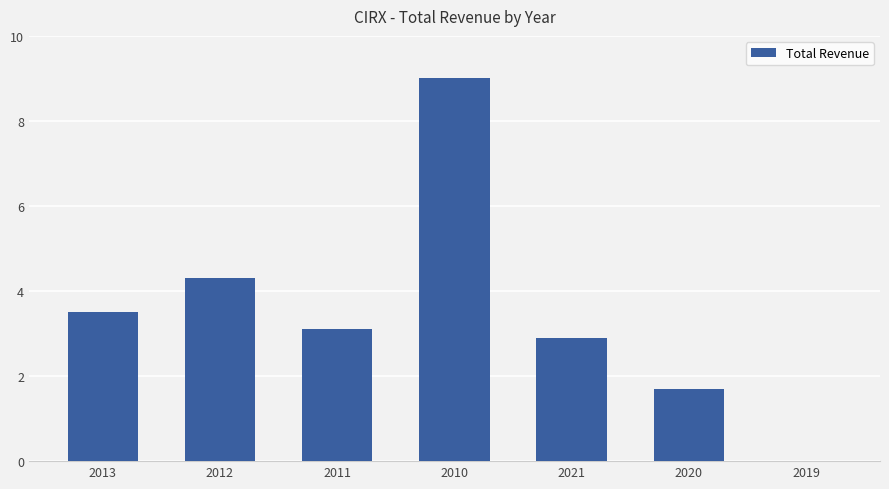

The chart shows a value of 612 at 2021. True or false?

False